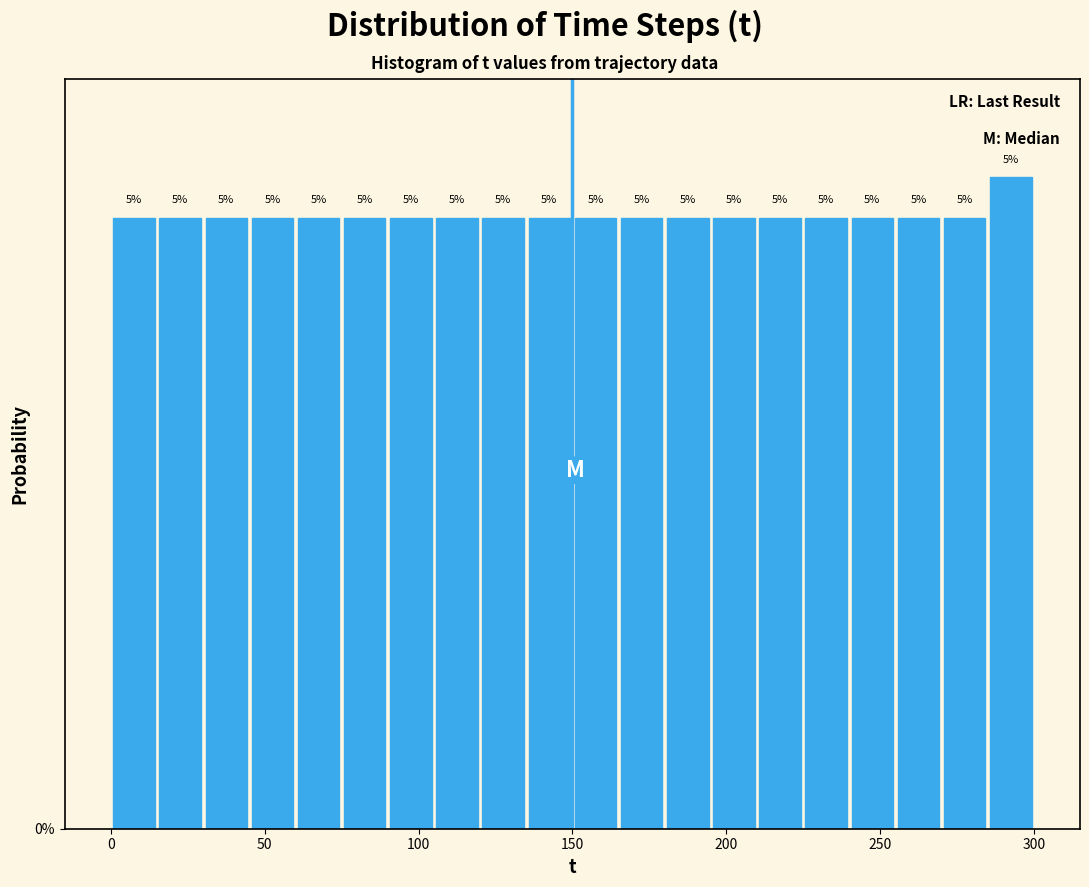

Read against the x-axis, roughly where is the centre of the tallest bar?

295